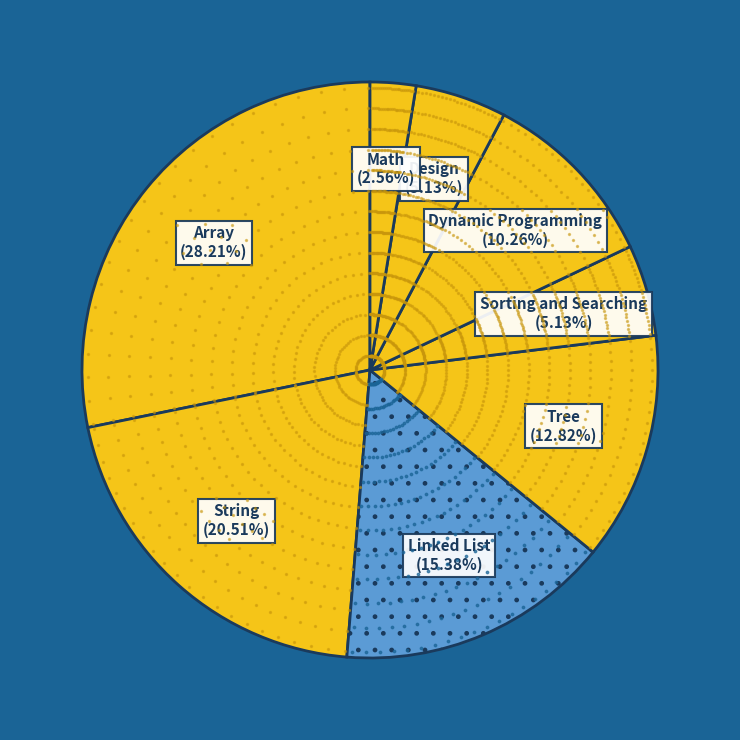

Do Array and Tree together represent more than half of the pie?

No